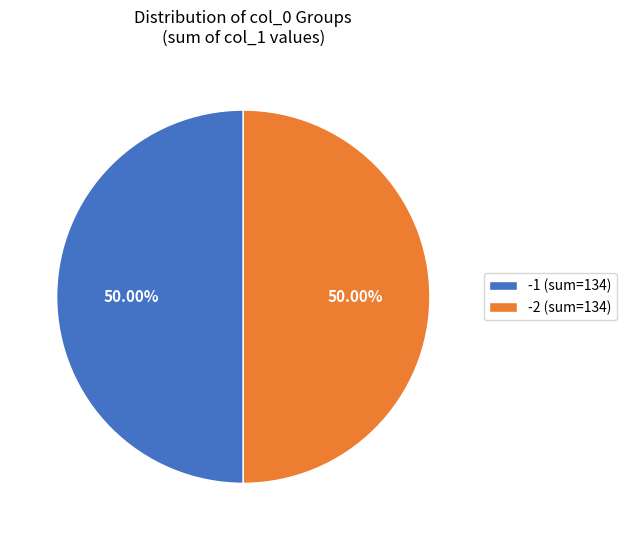

Count the number of slices in the pie.

2